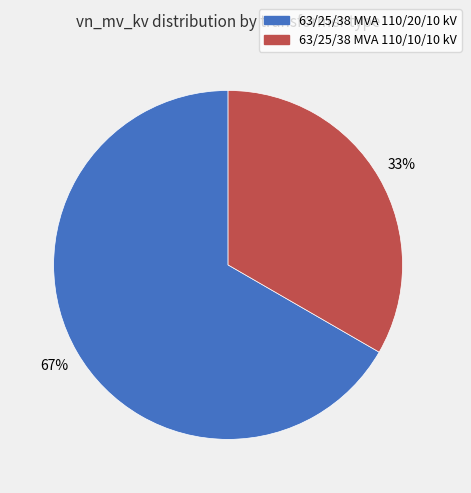

Rank the categories by value from highest to lowest.

63/25/38 MVA 110/20/10 kV, 63/25/38 MVA 110/10/10 kV